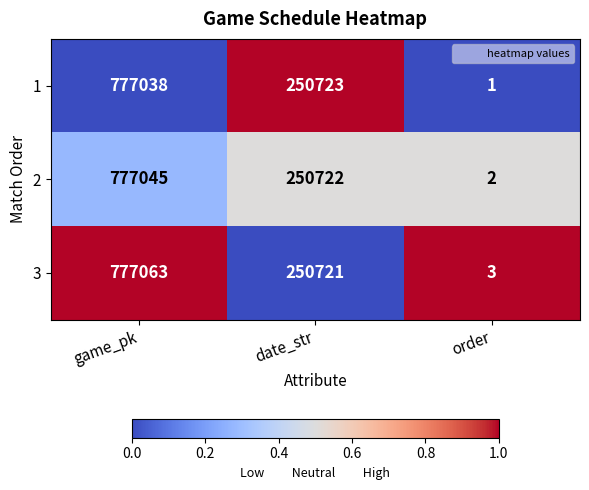

What is the sum of the 2 values at game_pk and date_str?

1027767